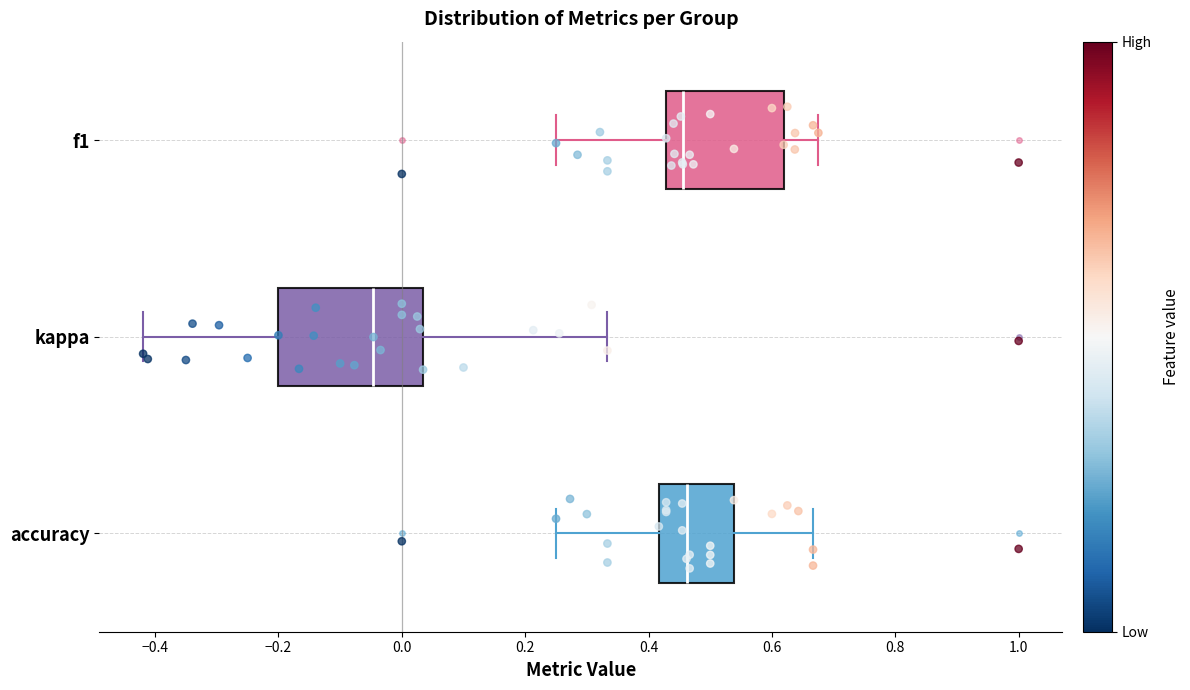

Where does the median line of the box for accuracy sit on the x-axis? The values are not printed on the chart, so give them approximately, as read against the axis.

0.46